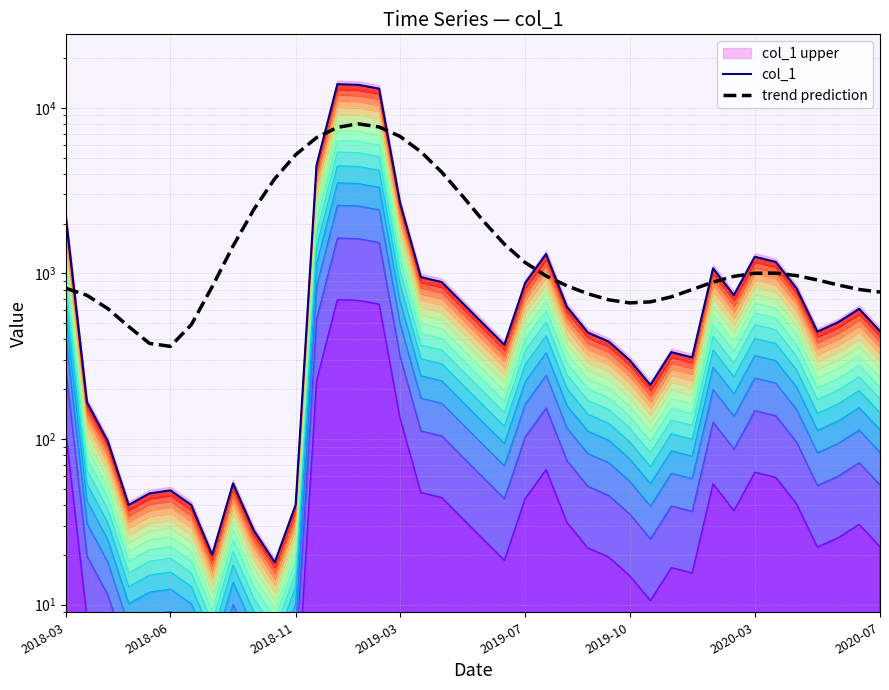

Is the value of trend prediction at 16 greater than the value of col_1 at 29?

Yes